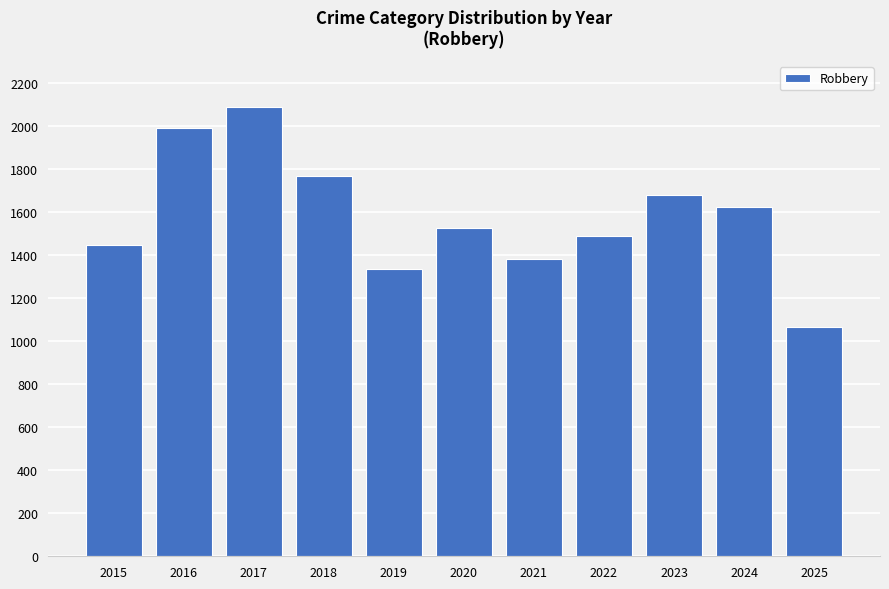

Reading right to left, transcribe all the data shown in this chart.

2025=1064	2024=1622	2023=1676	2022=1489	2021=1382	2020=1527	2019=1333	2018=1766	2017=2086	2016=1987	2015=1446